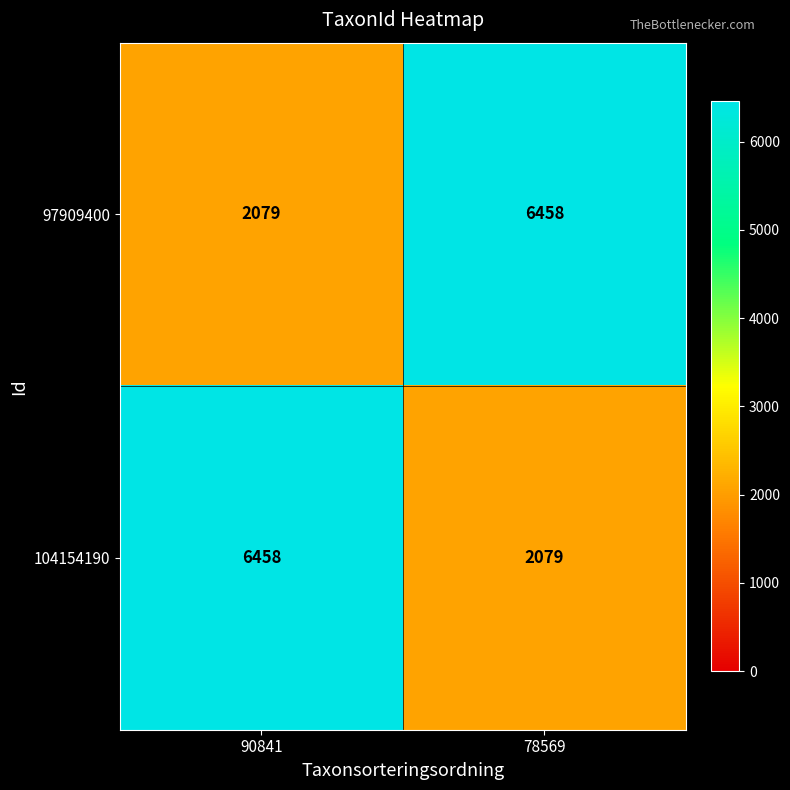

Is it true that 97909400 equals 1424 at 90841?

False